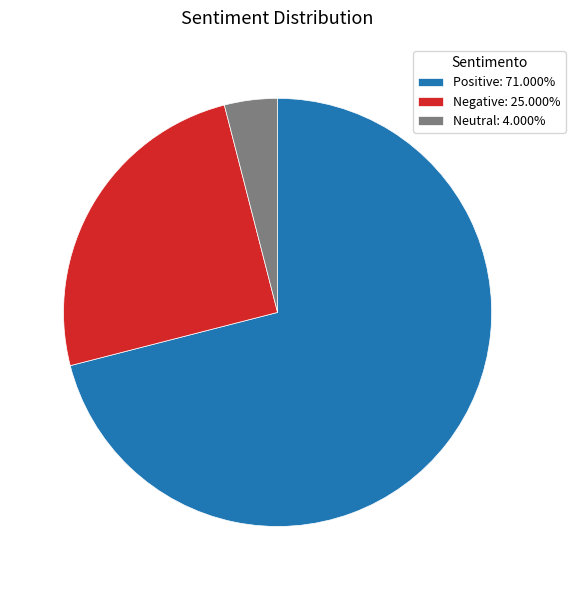

Combined, do Negative: 25.000% and Neutral: 4.000% account for over 50%?

No